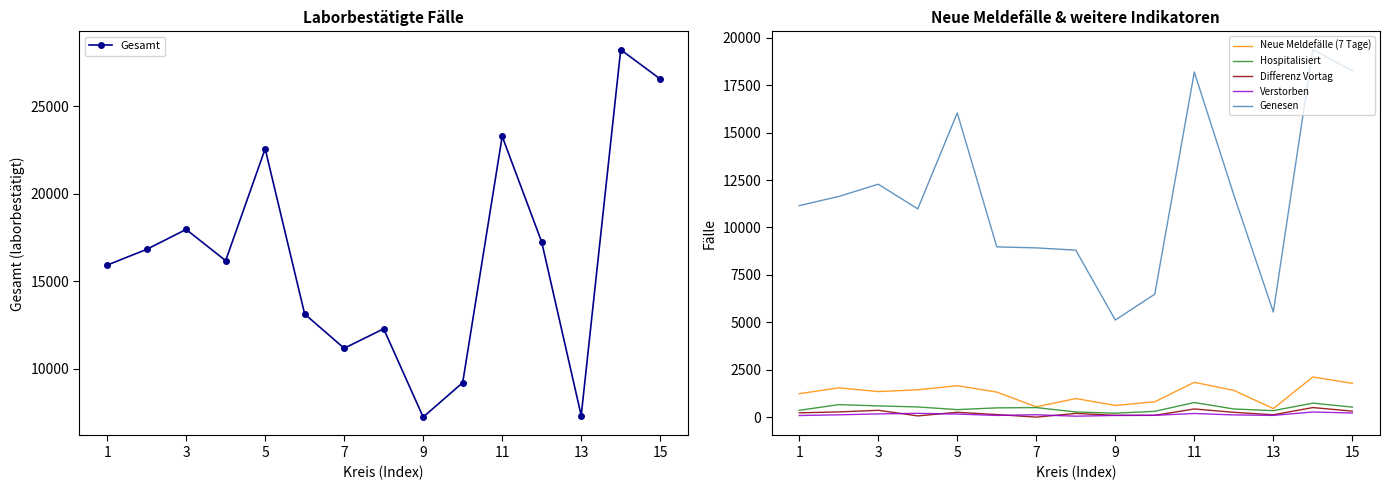

Read the Hospitalisiert value at 5.

395